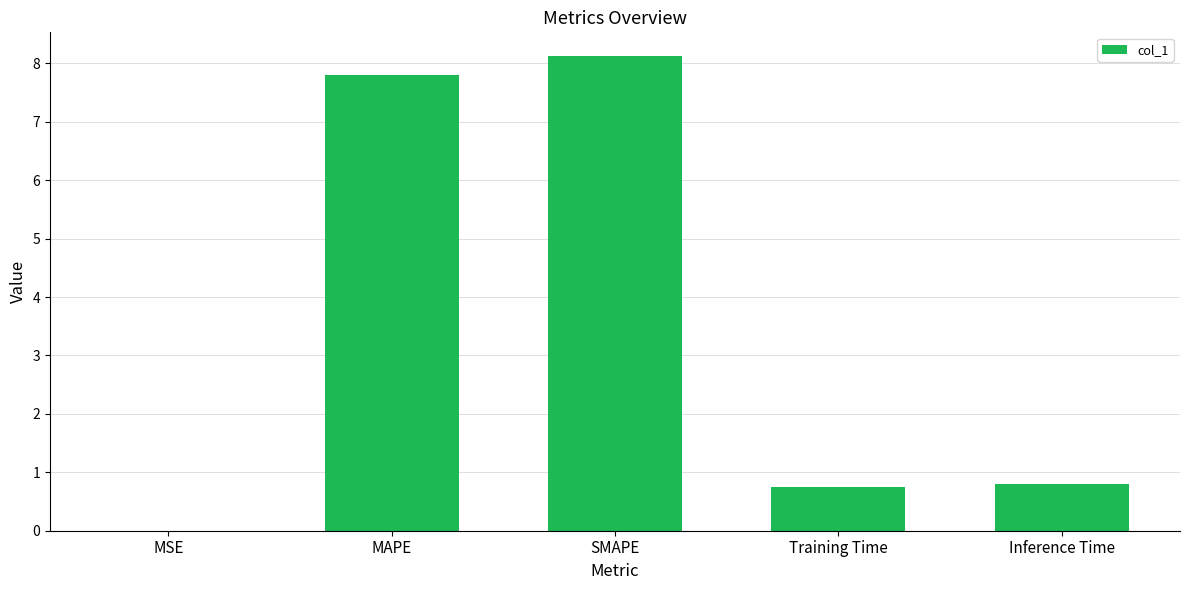

Is it true that the value at Training Time is 1.1?

False